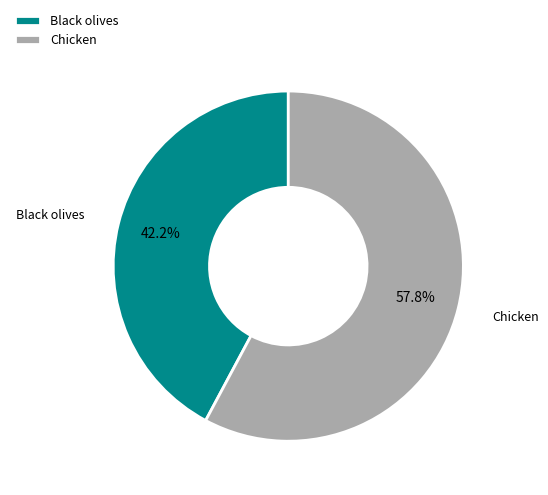

To the nearest percent, what portion does Black olives represent?

42%